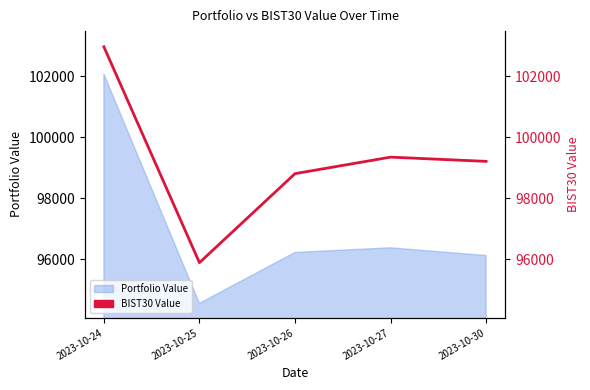

The value at 2023-10-27 is 49093.5. True or false?

False